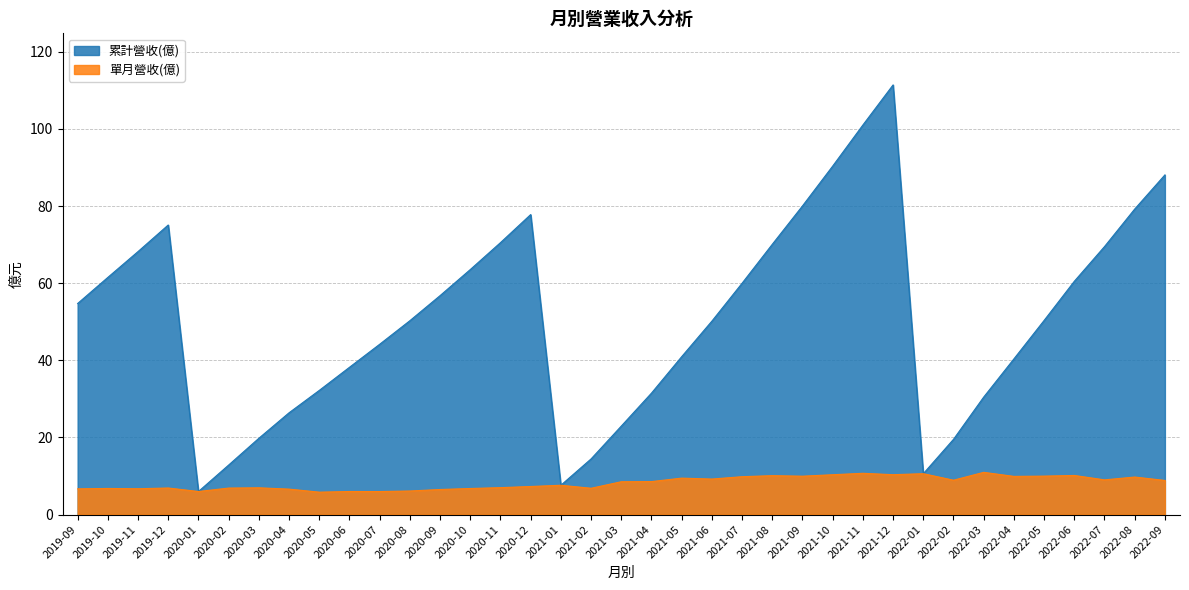

List the series in order of their peak value, lowest first.

單月營收(億), 累計營收(億)